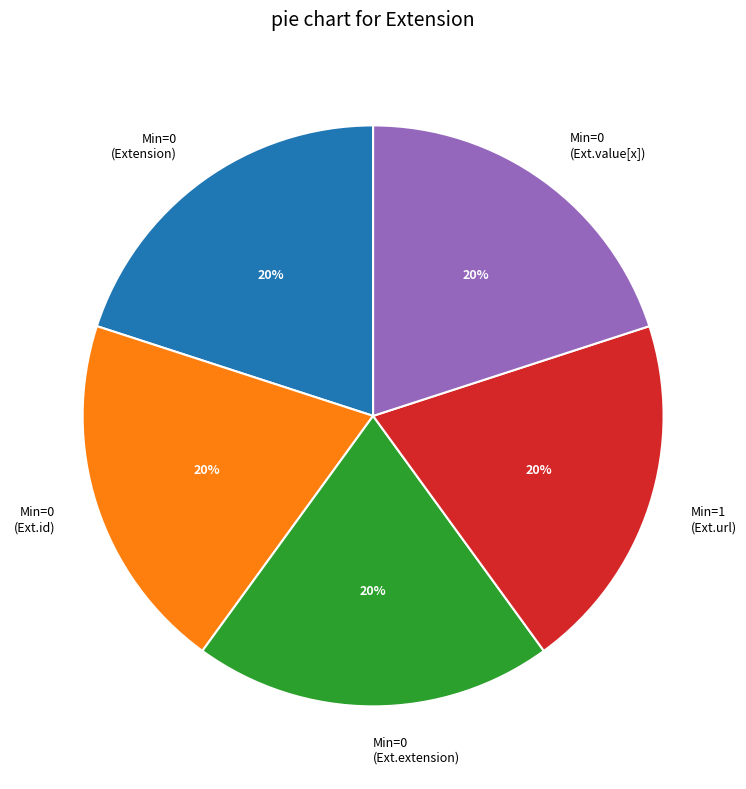

How many segments does this pie chart have?

5